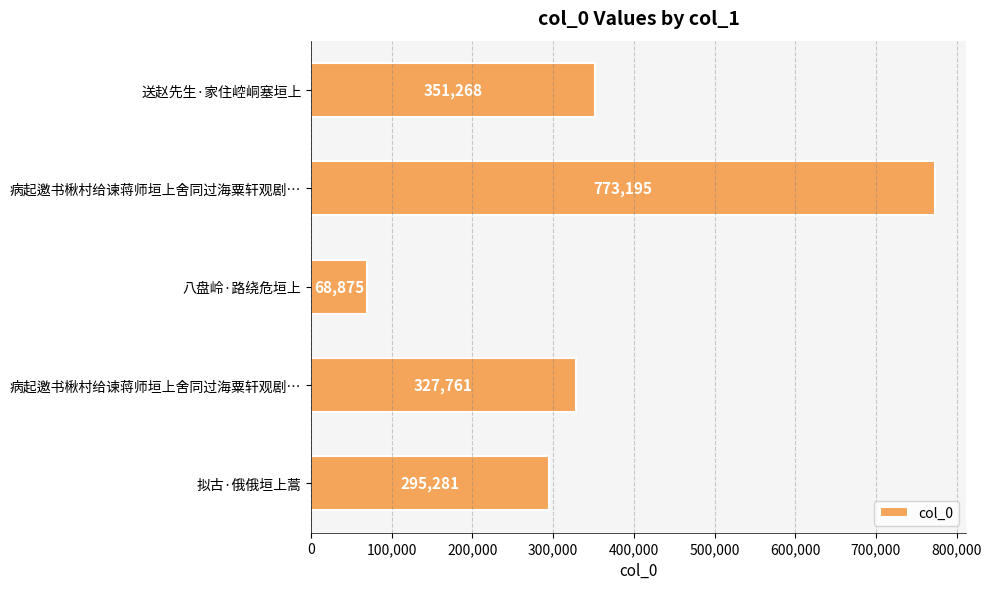

Count the number of data series in this chart.

1